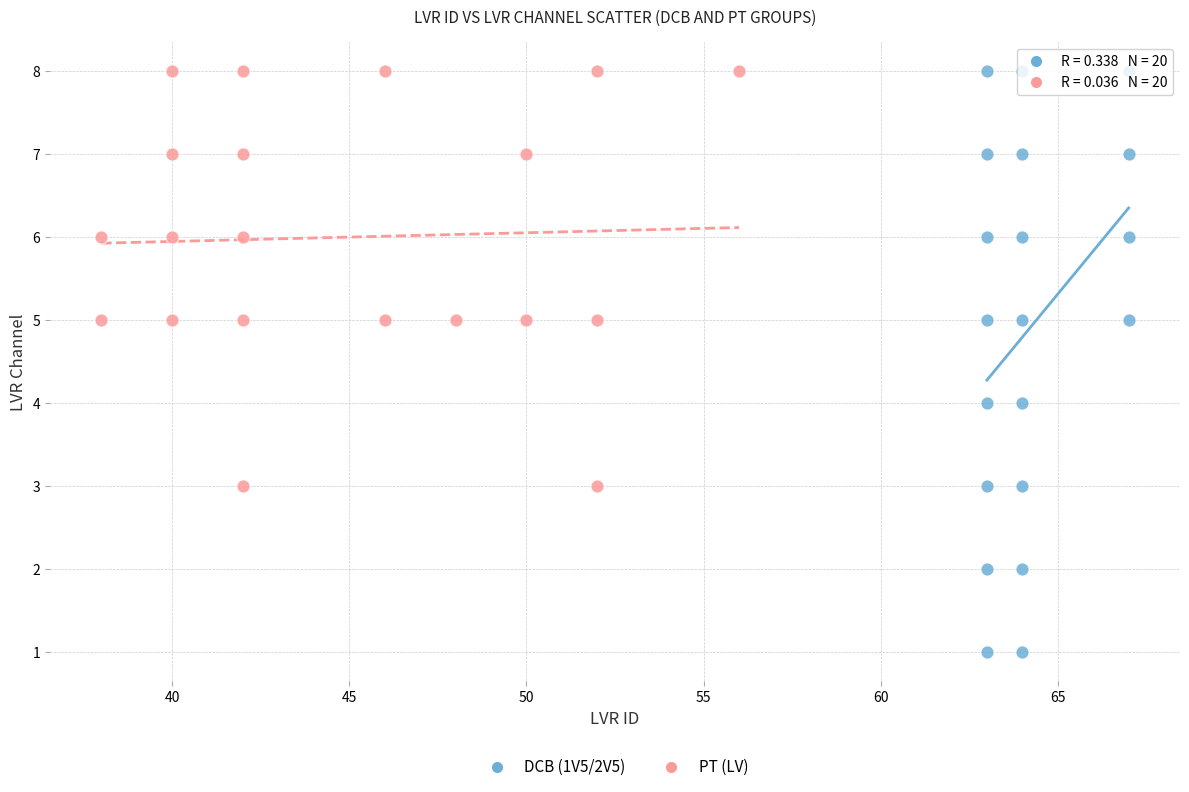

Which series has the widest spread of Y values?

DCB (1V5/2V5)